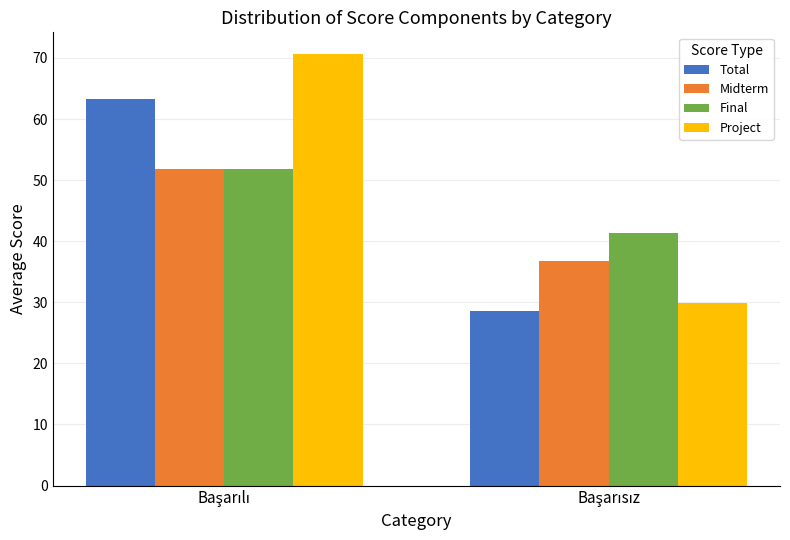

What is the sum of all Total values?

91.8